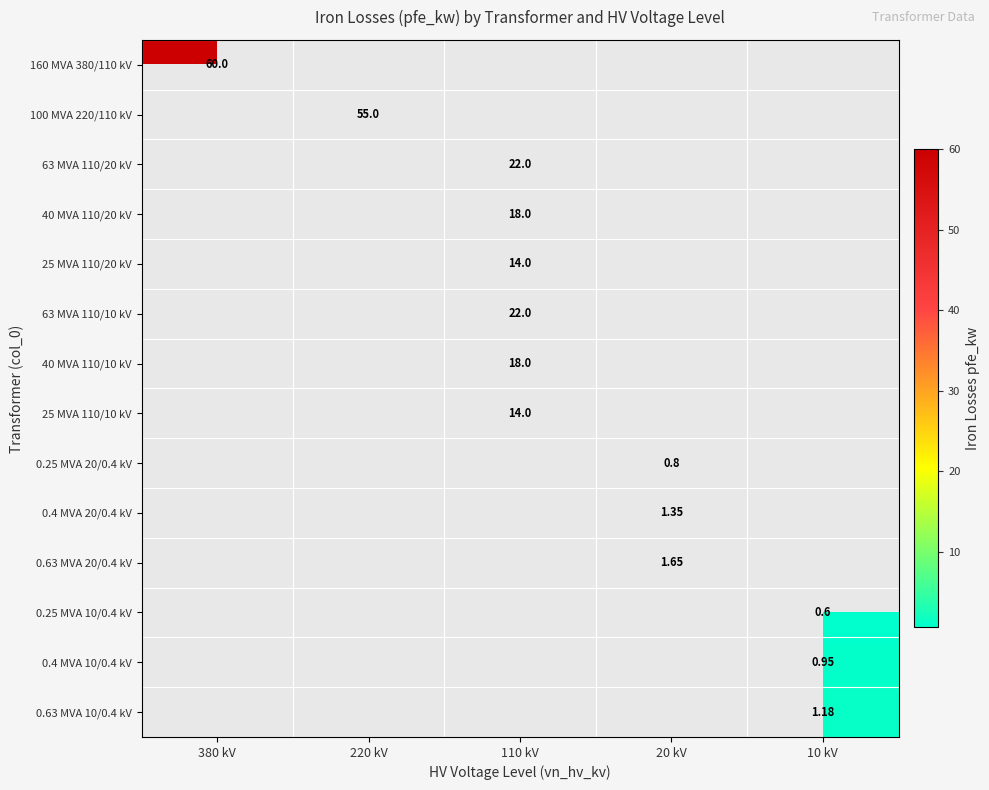

List the labels in order of 25 MVA 110/10 kV value, smallest first.

380 kV, 220 kV, 110 kV, 20 kV, 10 kV